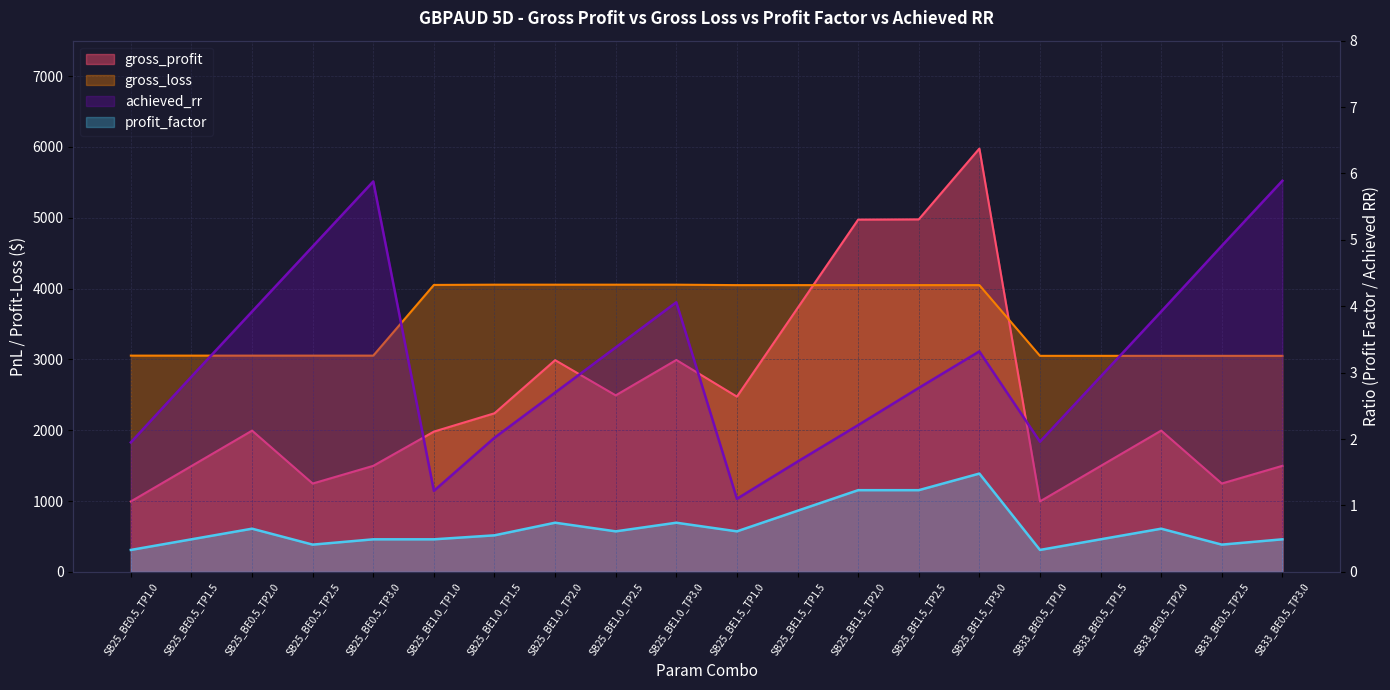

List the series in order of their peak value, highest first.

gross_profit, gross_loss, achieved_rr, profit_factor